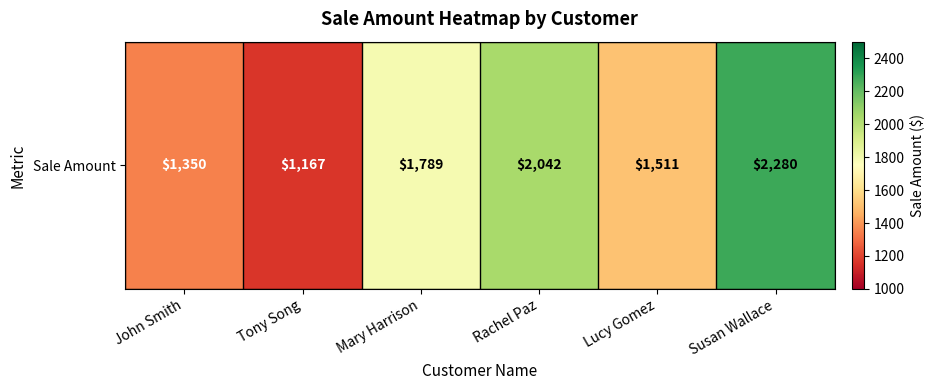

What is the average value?

1690